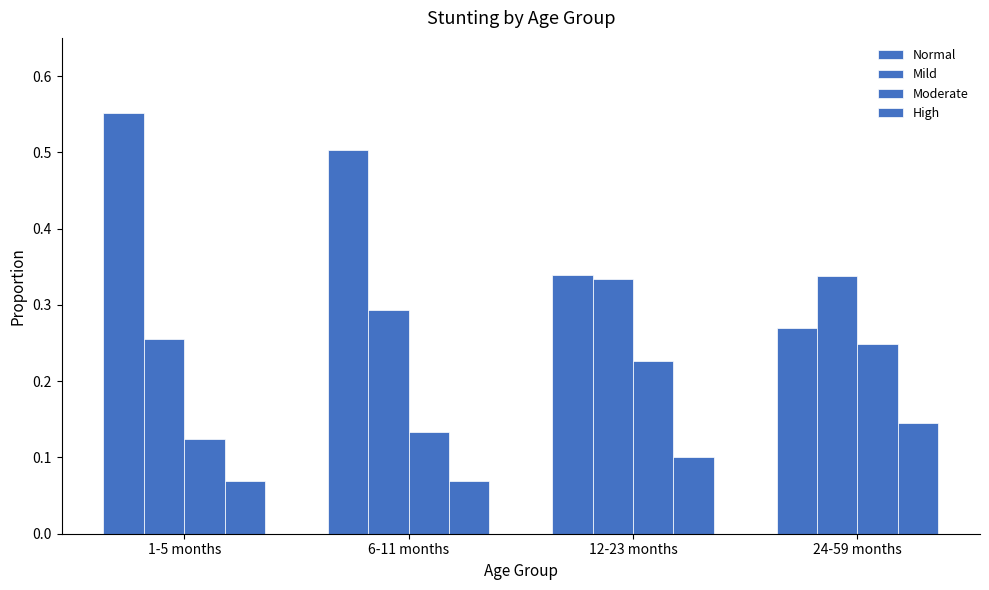

The Moderate series shows 0.2 at 1-5 months. True or false?

False